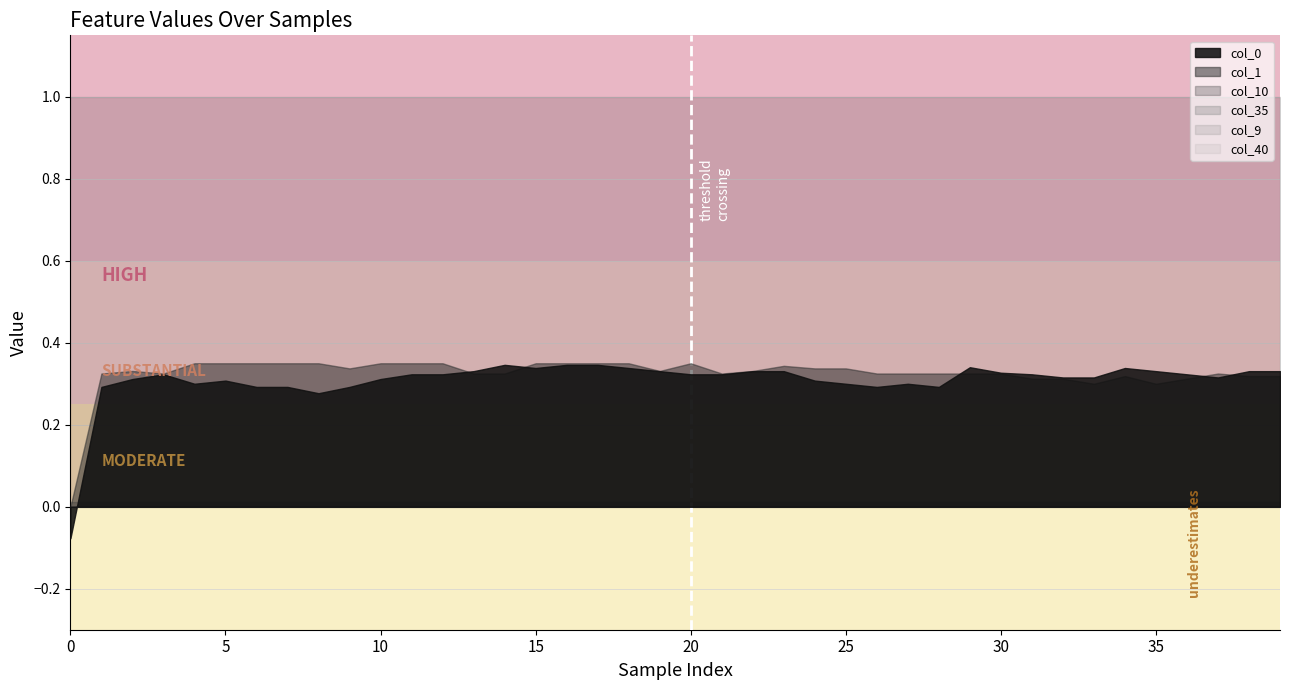

List the series in order of their peak value, highest first.

col_35, col_1, col_0, col_10, col_40, col_9